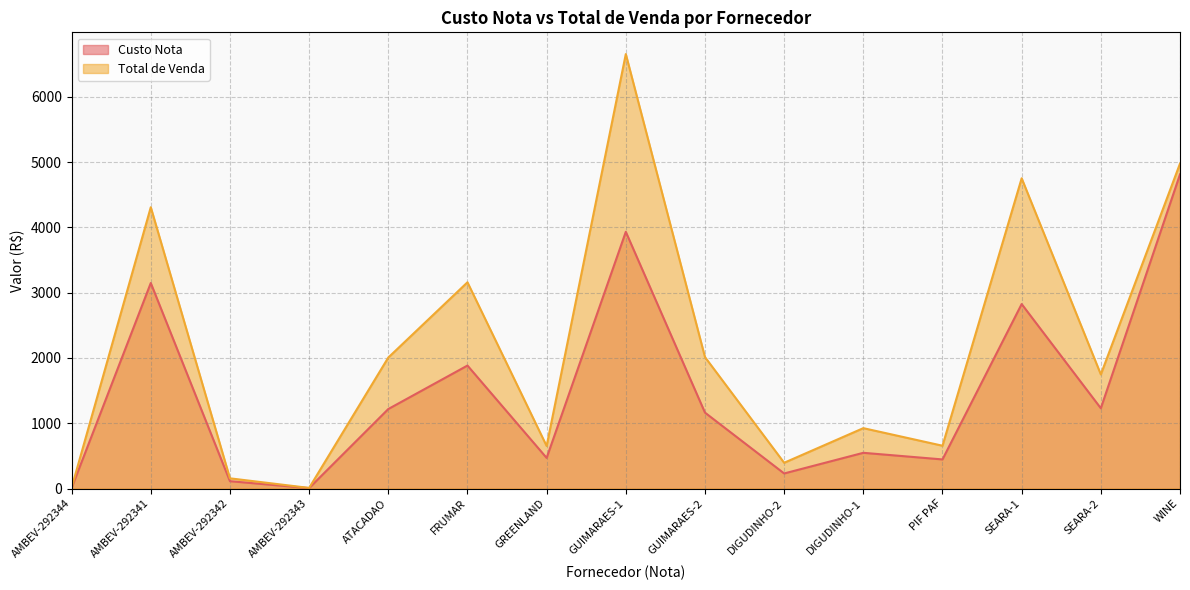

What value does the Custo Nota series have at AMBEV-292344?

9.5